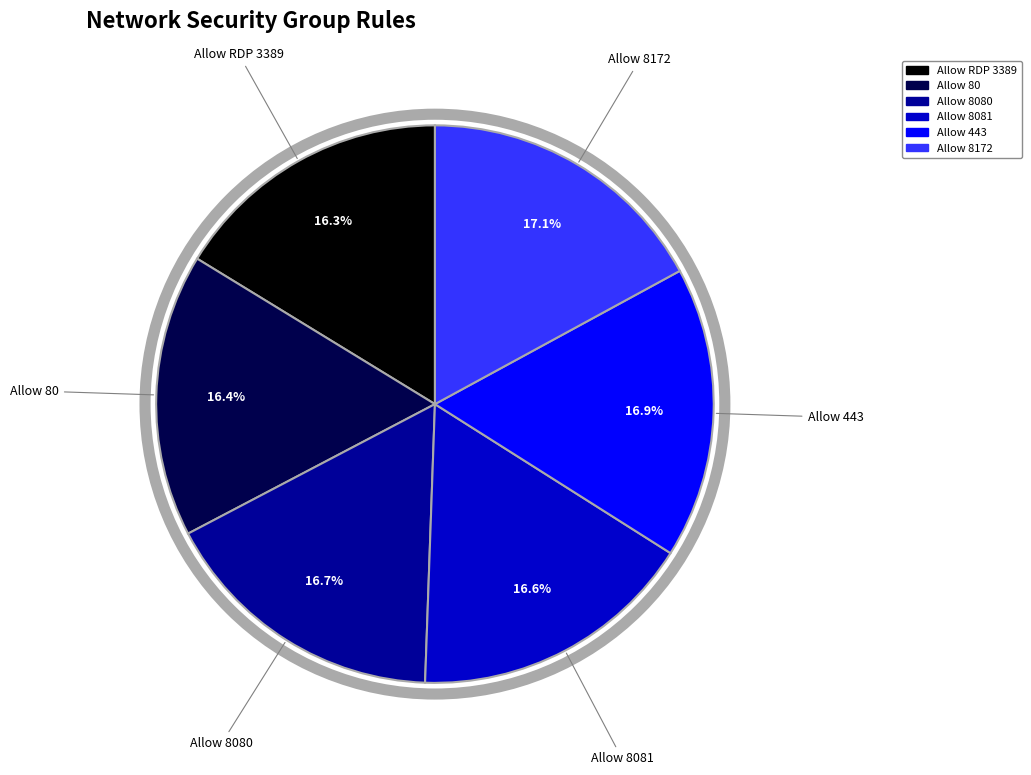

Approximately how many times larger is the value at Allow RDP 3389 compared to Allow 8080?

1.0